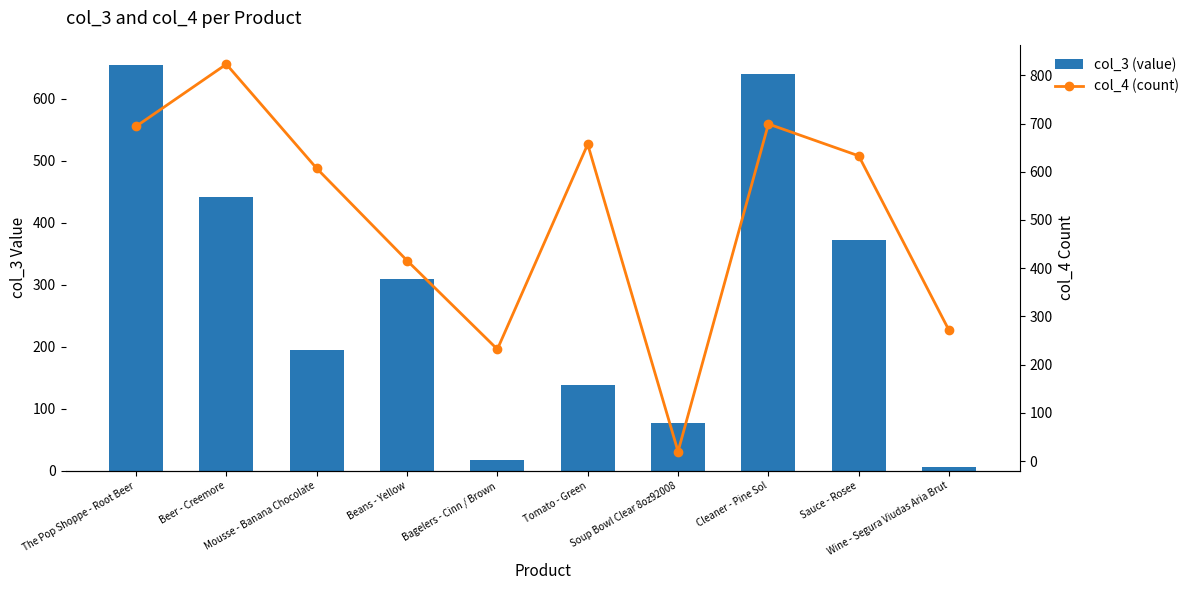

At which label is col_3 (value) closest to 329?

Beans - Yellow